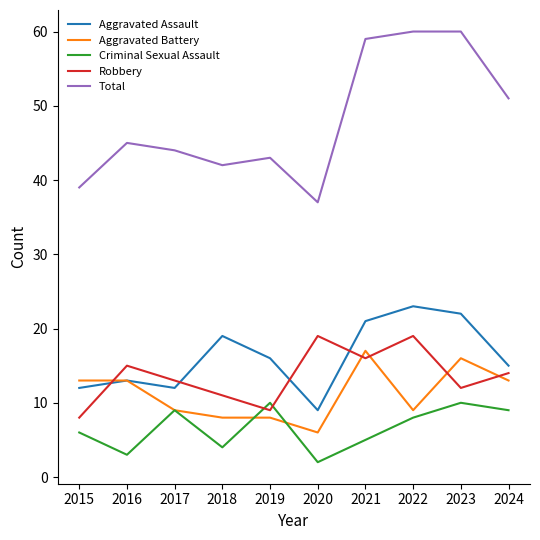

What is the sum of all Robbery values?

136